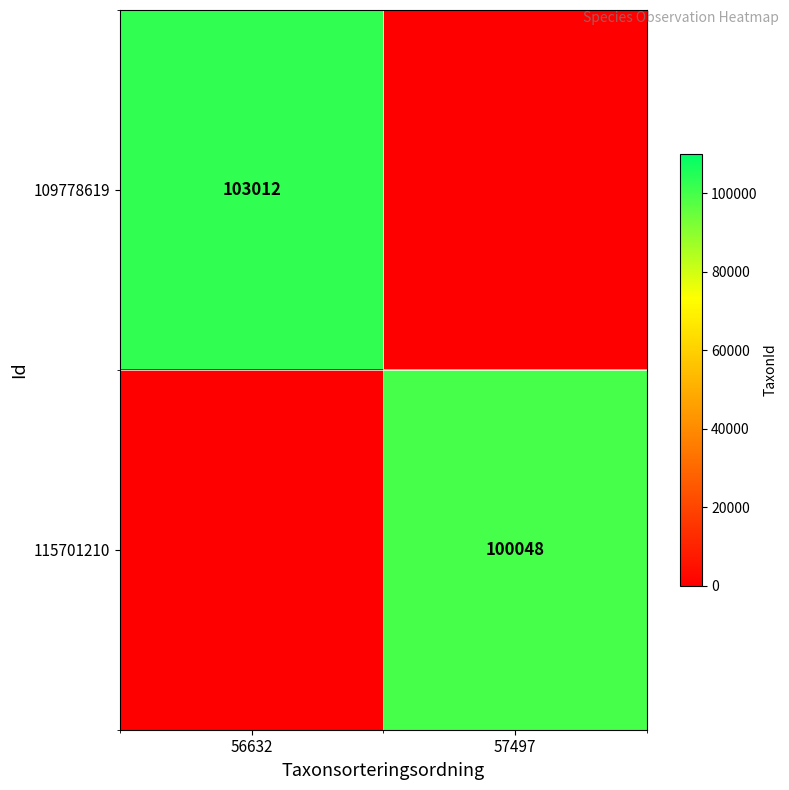

The 109778619 series shows 137905 at 56632. True or false?

False